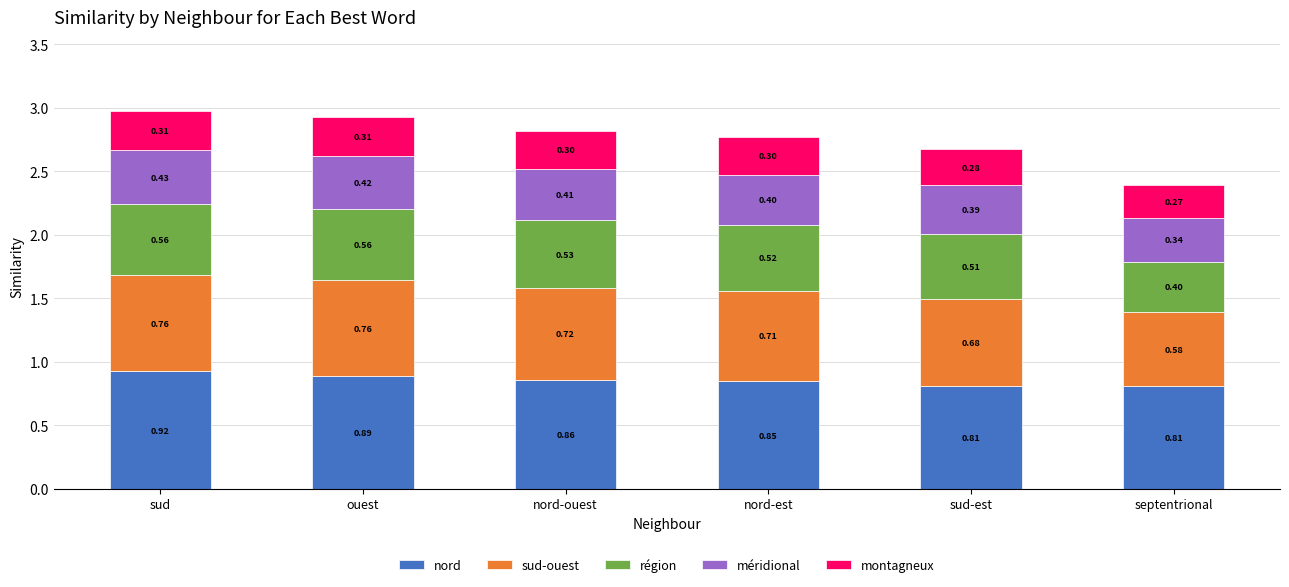

Does the chart contain any negative values?

No